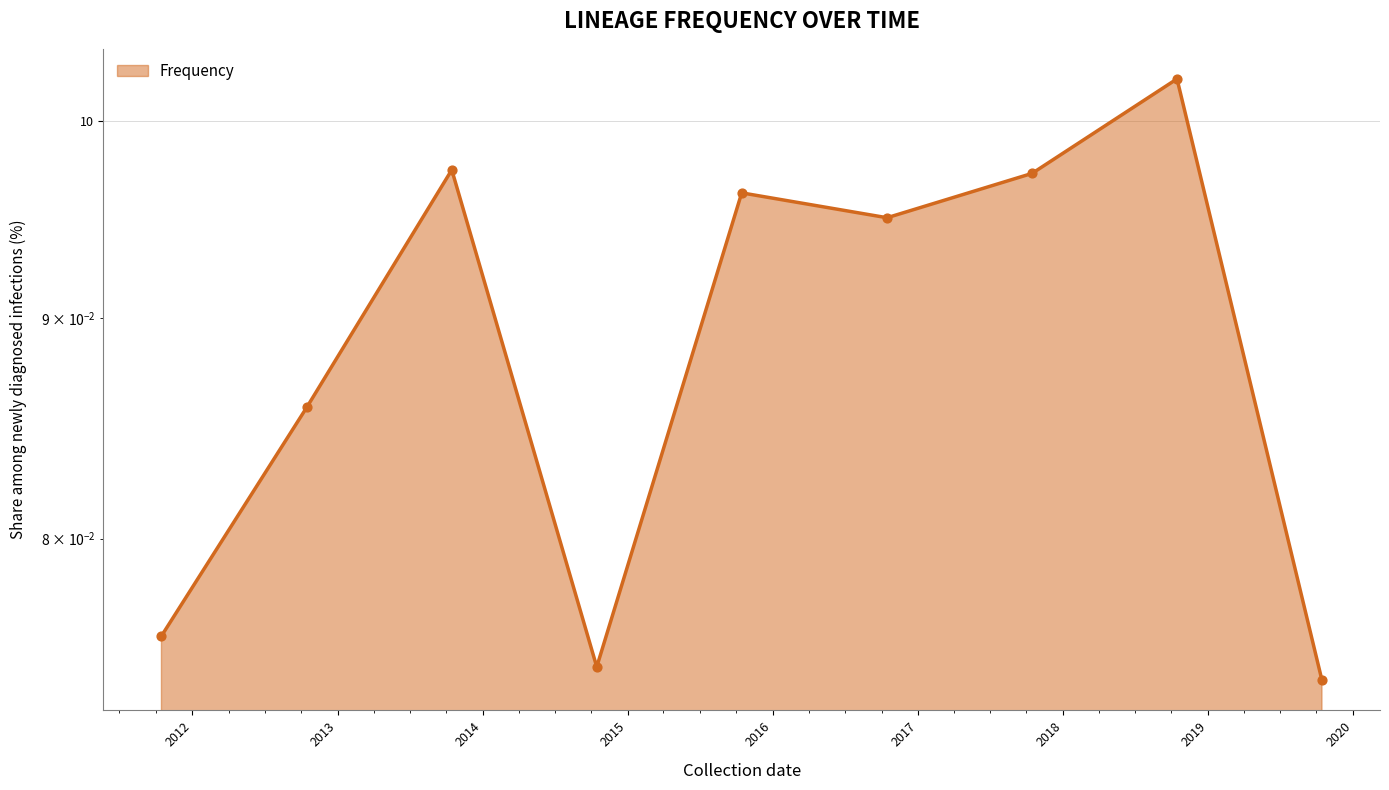

Between 2017-10-15 and 2016-10-15, which is larger?

2017-10-15